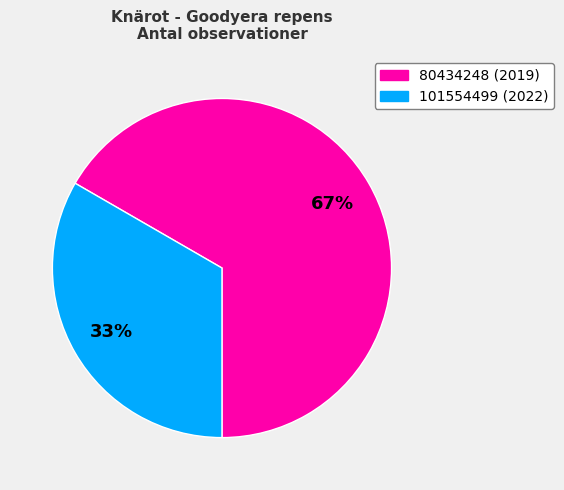

True or false: 80434248 accounts for 67% of the total.

True